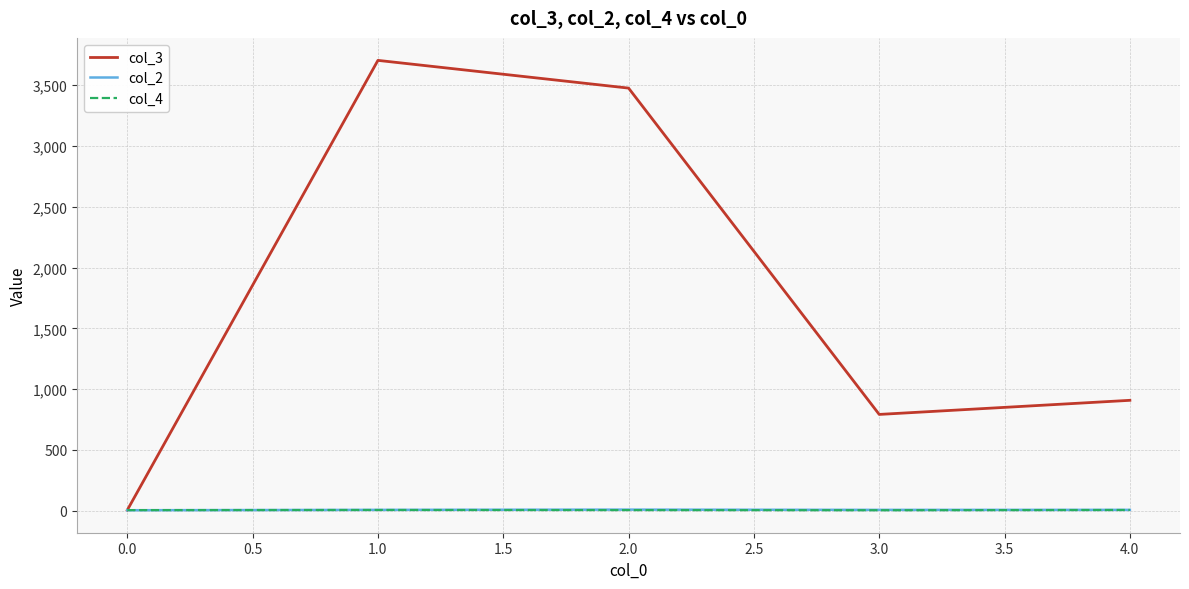

Does the chart display data point markers on the line(s)?

No